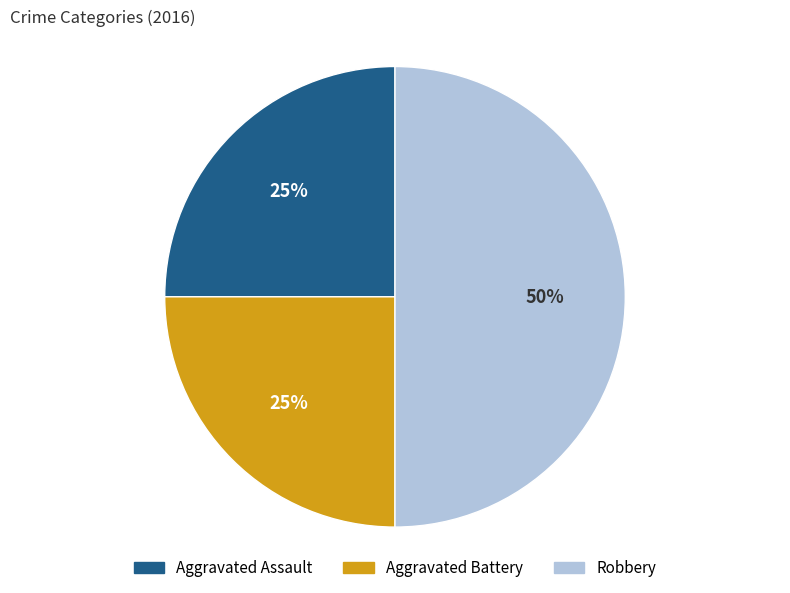

How many slices are in this pie chart?

3